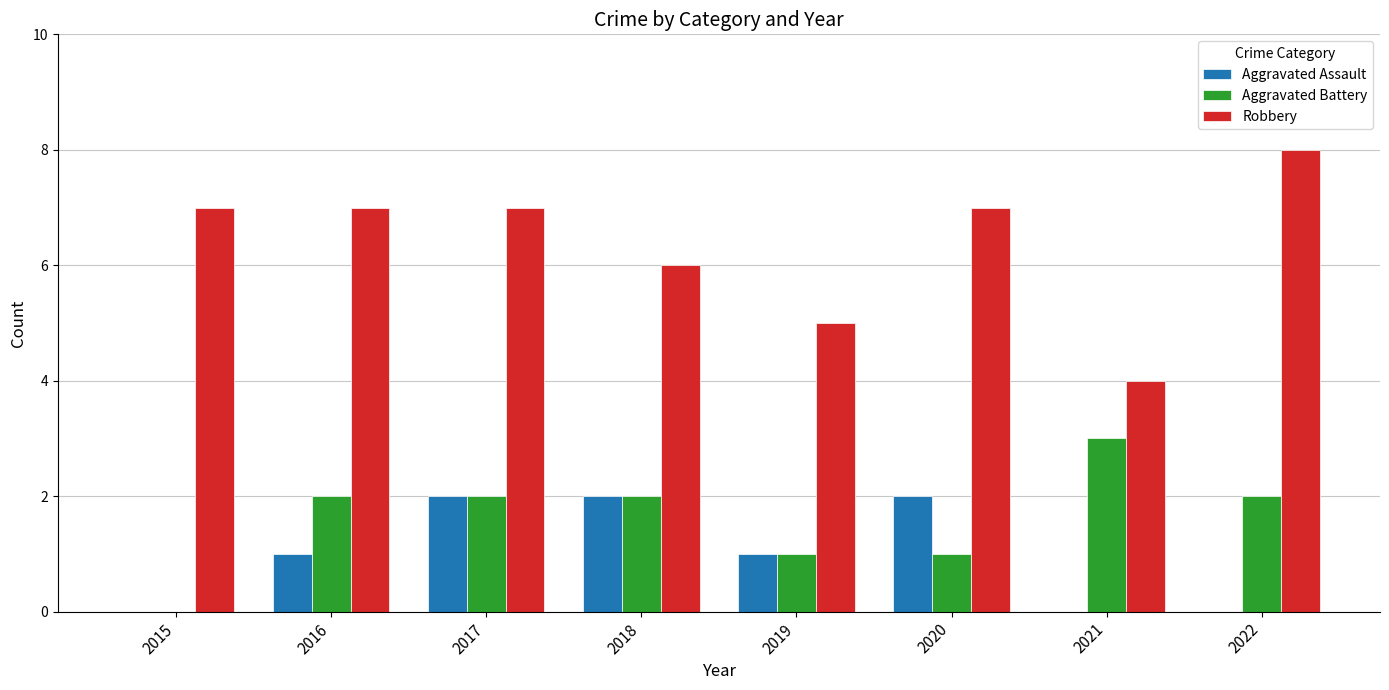

Is the value of Robbery at 2021 greater than the value of Aggravated Assault at 2017?

Yes